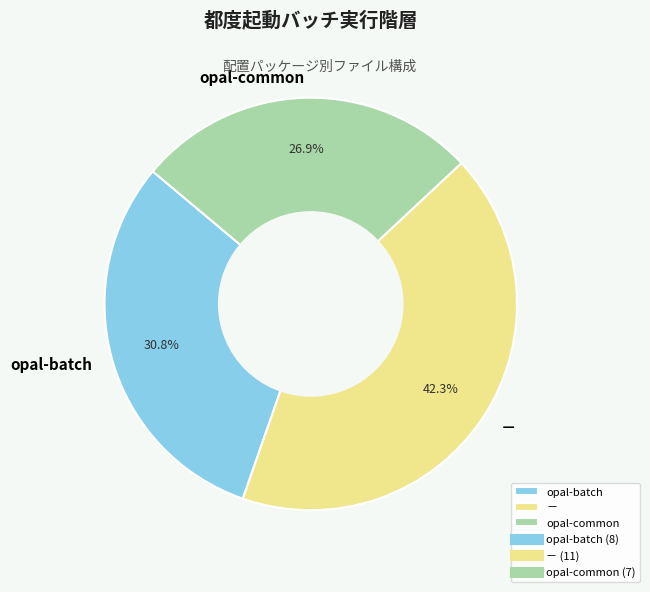

Does opal-batch account for over 50% of the chart?

No